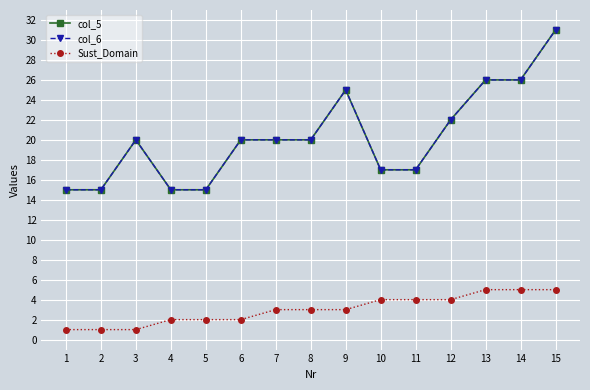

Where is col_5 nearest to the value 23?

12